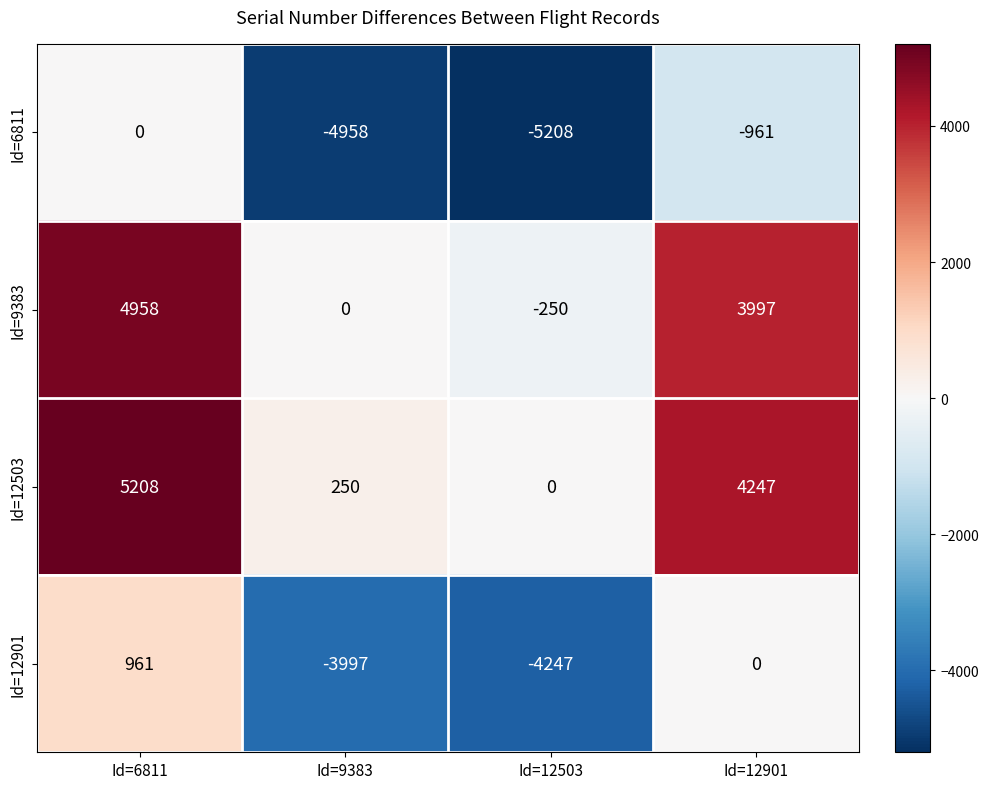

Reading left to right, list all the values displayed in this chart.

Id=6811: Id=6811=0	Id=9383=-4958	Id=12503=-5208	Id=12901=-961
Id=9383: Id=6811=4958	Id=9383=0	Id=12503=-250	Id=12901=3997
Id=12503: Id=6811=5208	Id=9383=250	Id=12503=0	Id=12901=4247
Id=12901: Id=6811=961	Id=9383=-3997	Id=12503=-4247	Id=12901=0